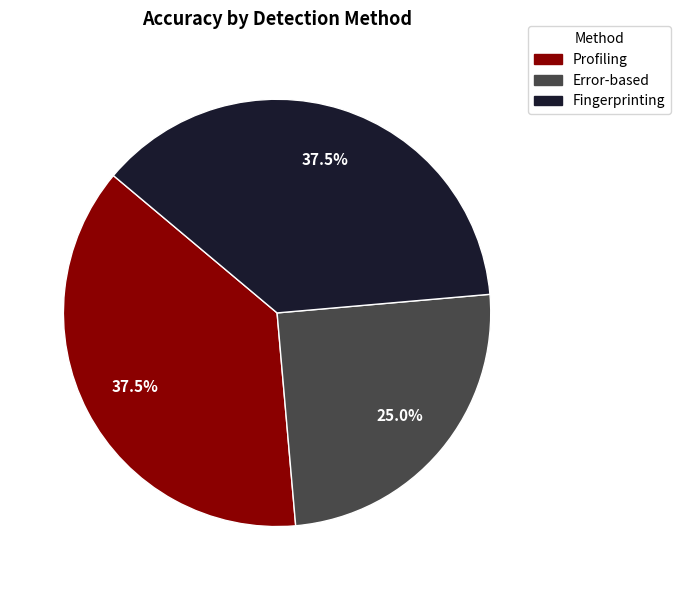

Which slice is the smallest?

Error-based